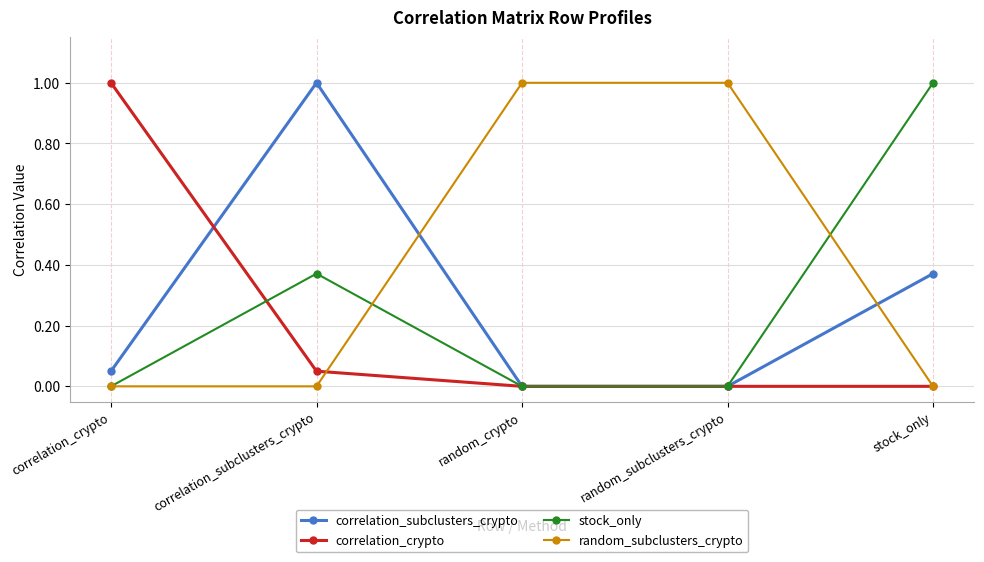

Between which two adjacent categories do random_subclusters_crypto and correlation_subclusters_crypto first intersect?

correlation_subclusters_crypto and random_crypto